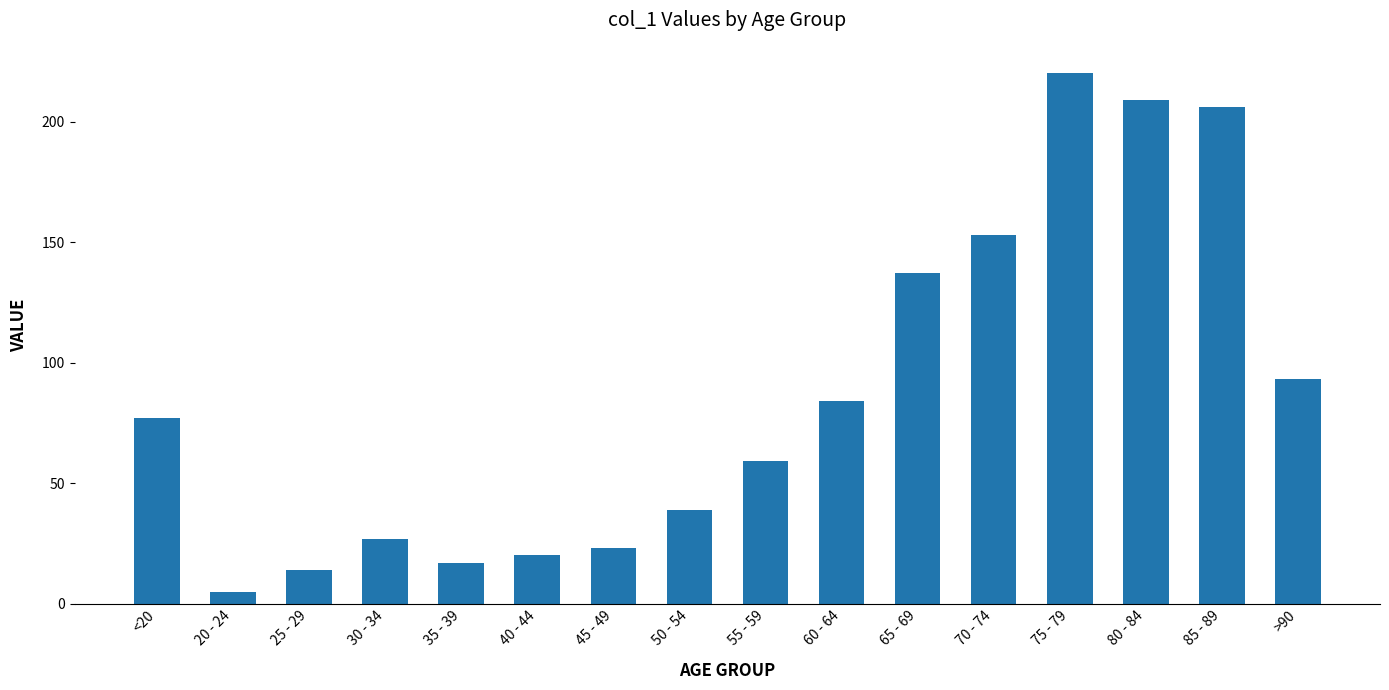

What value does the data have at 50 - 54?

39